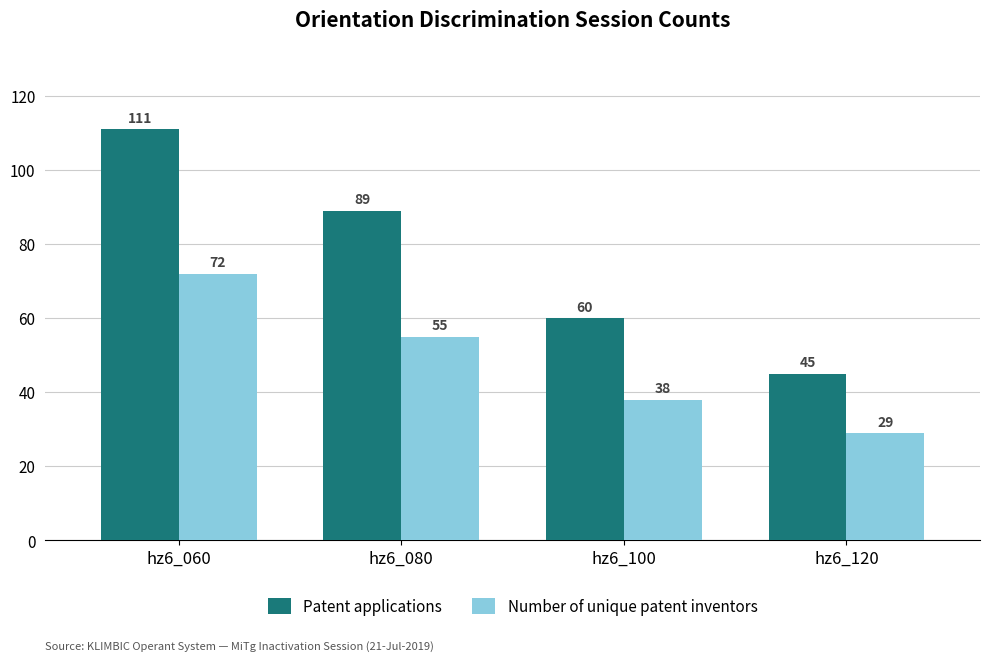

Is it true that Number of unique patent inventors equals 32 at hz6_080?

False